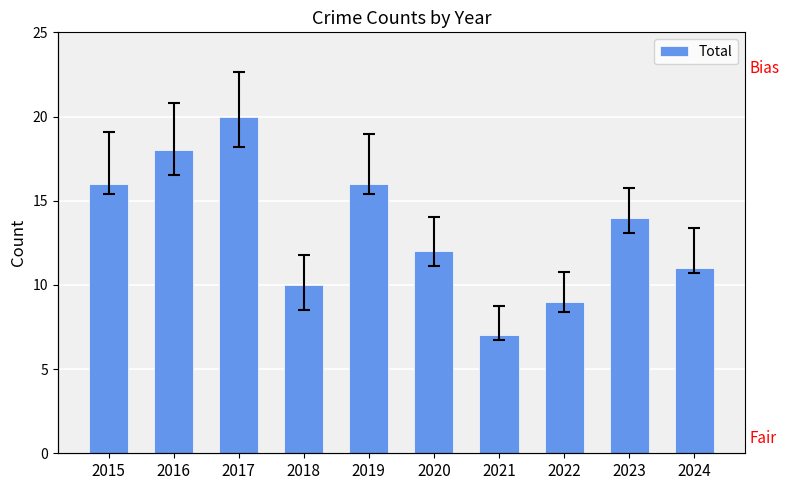

Reading left to right, what are all the values shown in this chart?

2015=16	2016=18	2017=20	2018=10	2019=16	2020=12	2021=7	2022=9	2023=14	2024=11